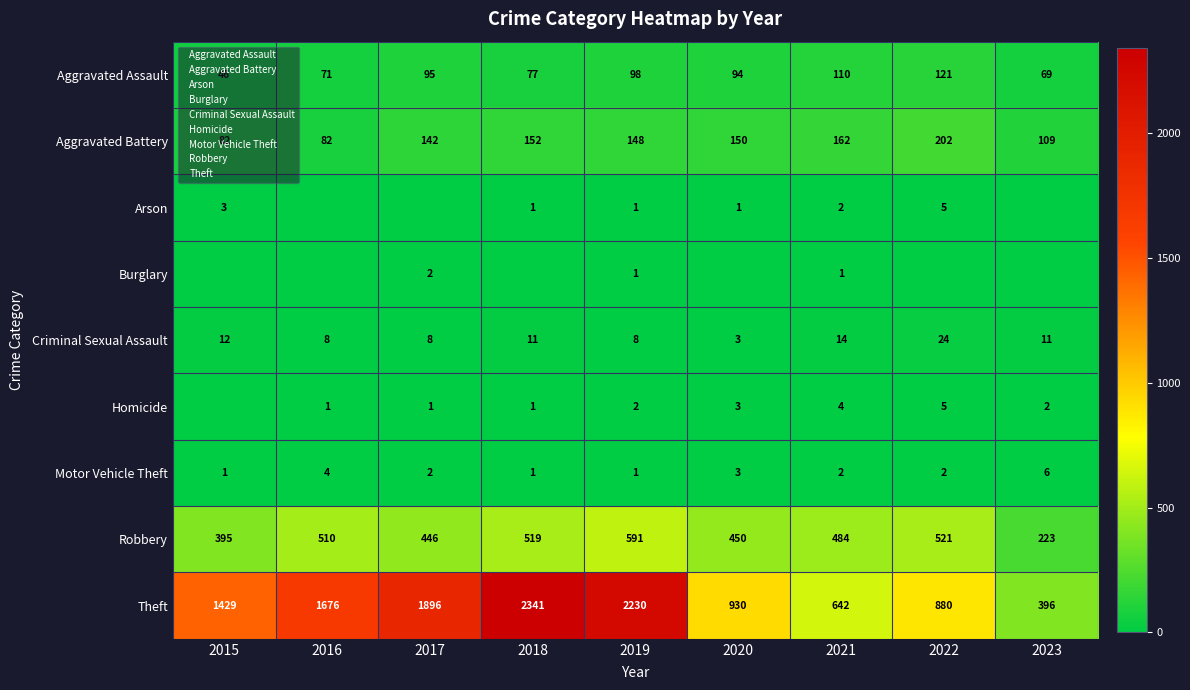

How many distinct data groups are displayed?

9